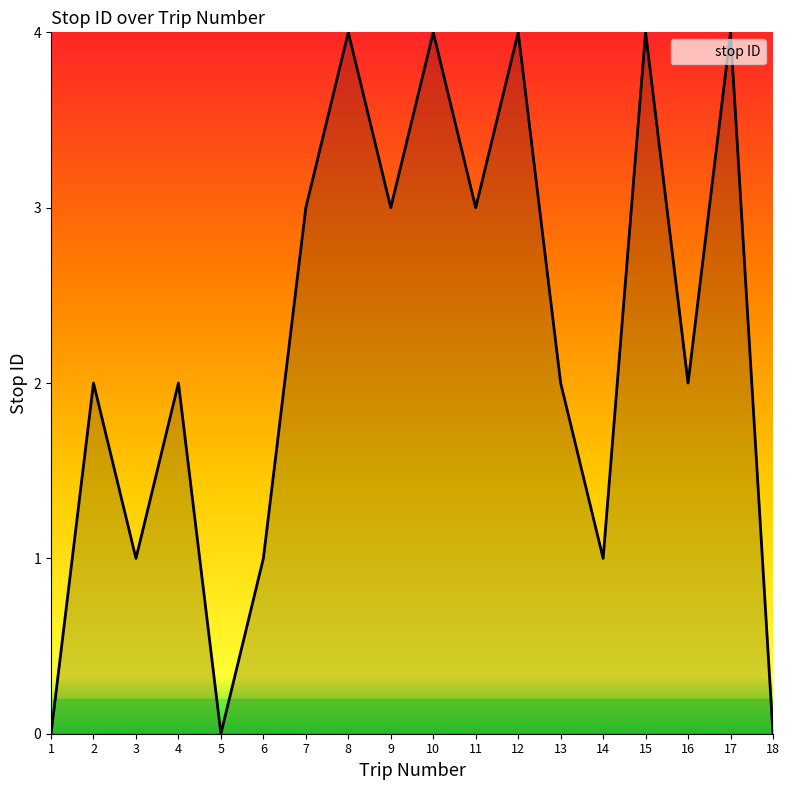

True or false: the data shows 4 at 12.

True